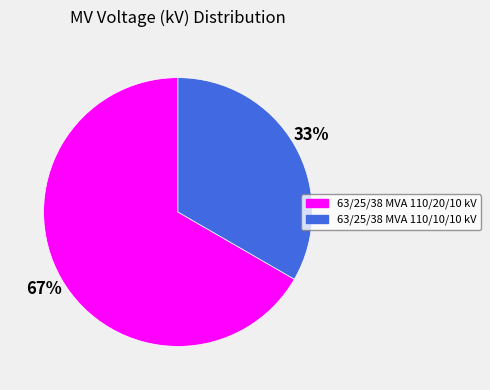

The 63/25/38 MVA 110/20/10 kV slice represents 67% of the pie. True or false?

True